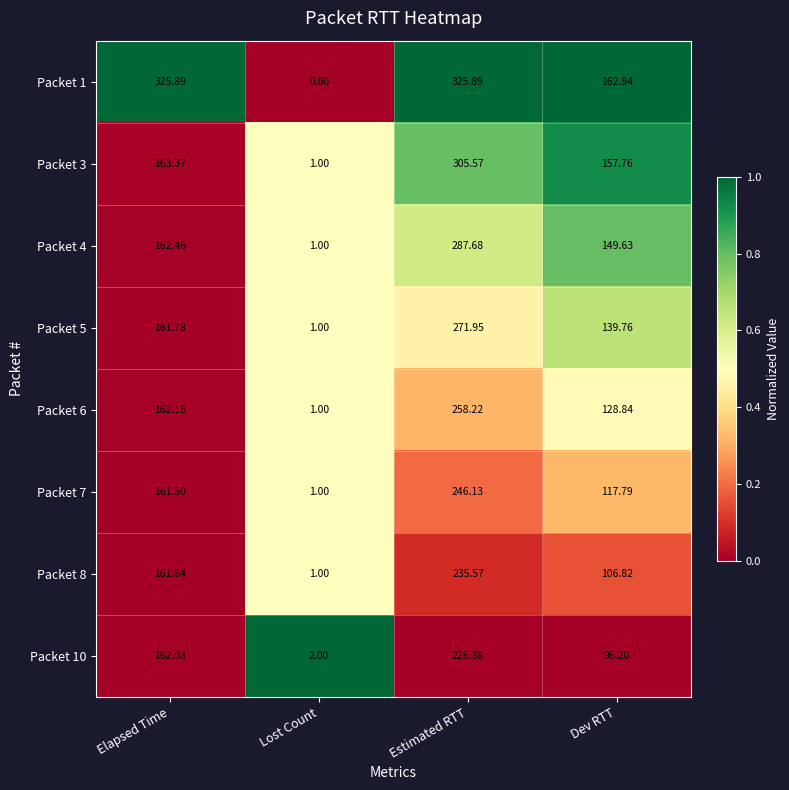

Where does the Packet 3 series first go above 163?

Elapsed Time